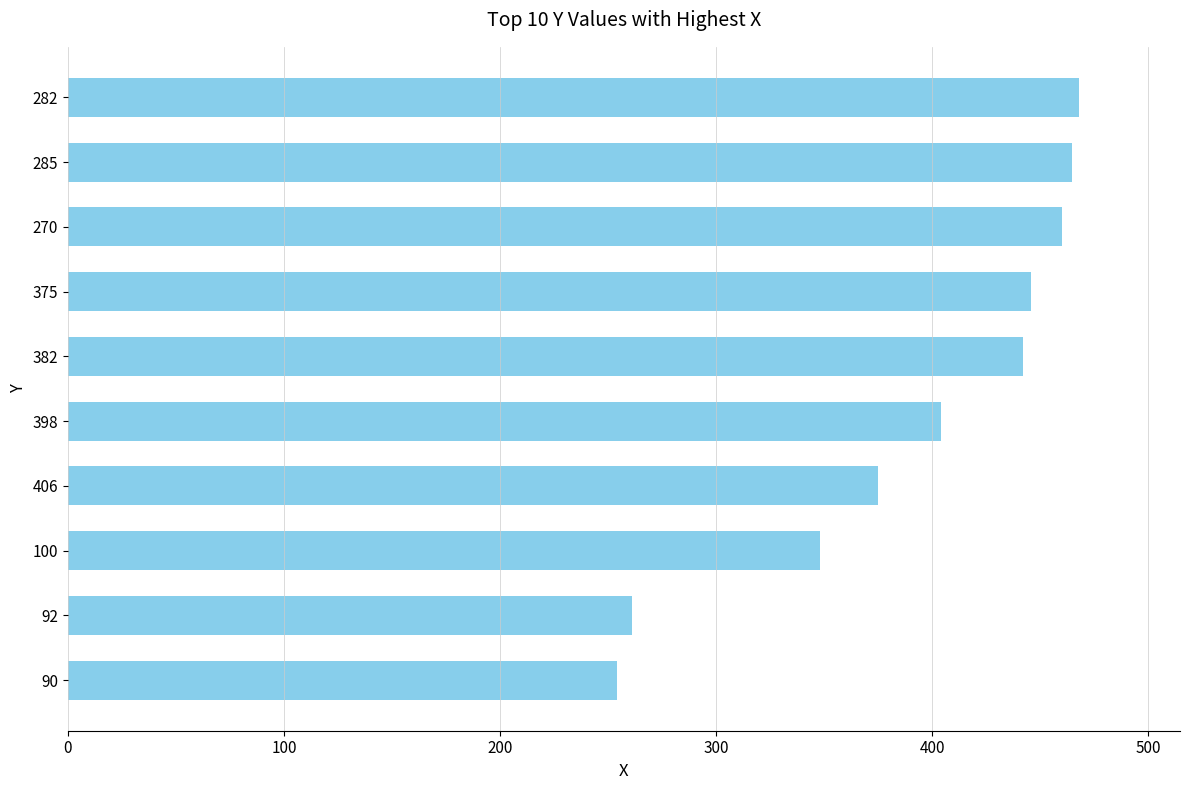

What is the sum of all values?

3923